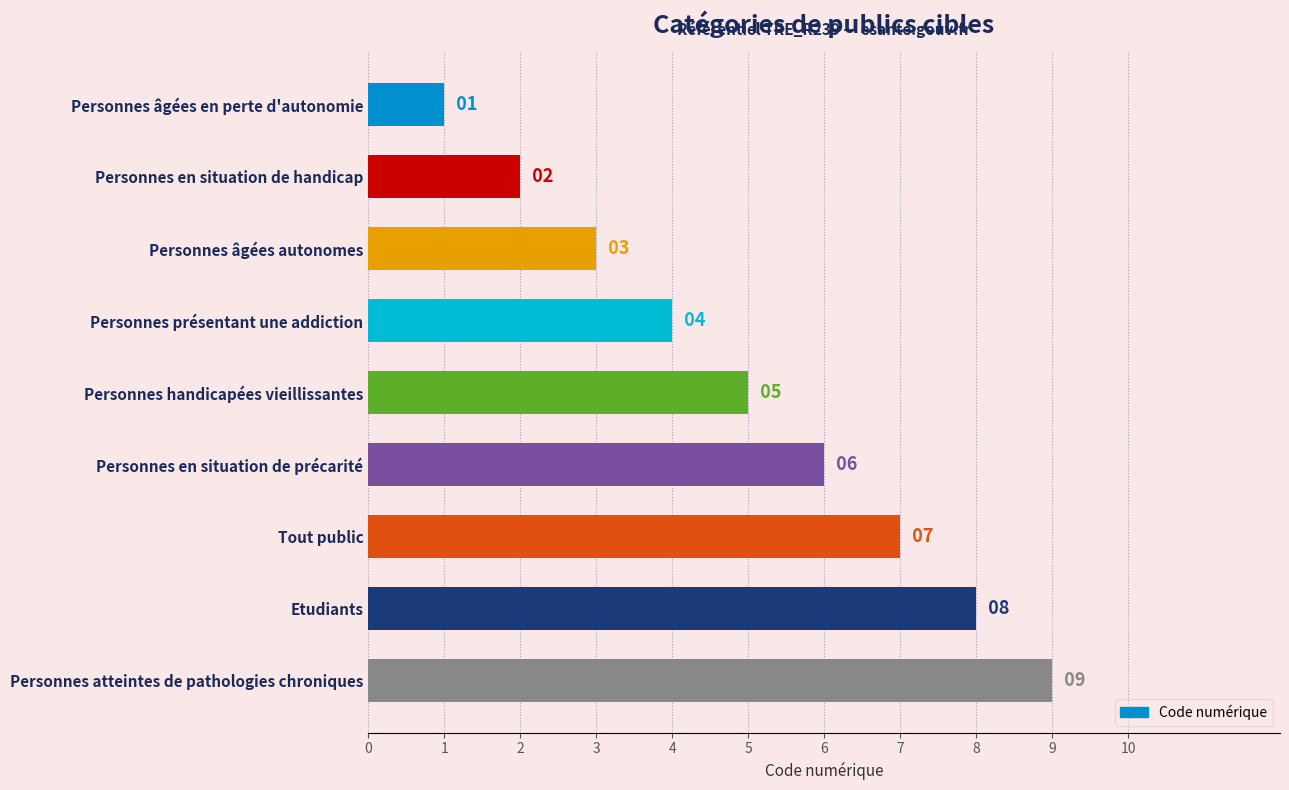

Approximately how many times larger is the value at Tout public compared to Personnes âgées en perte d'autonomie?

7.0